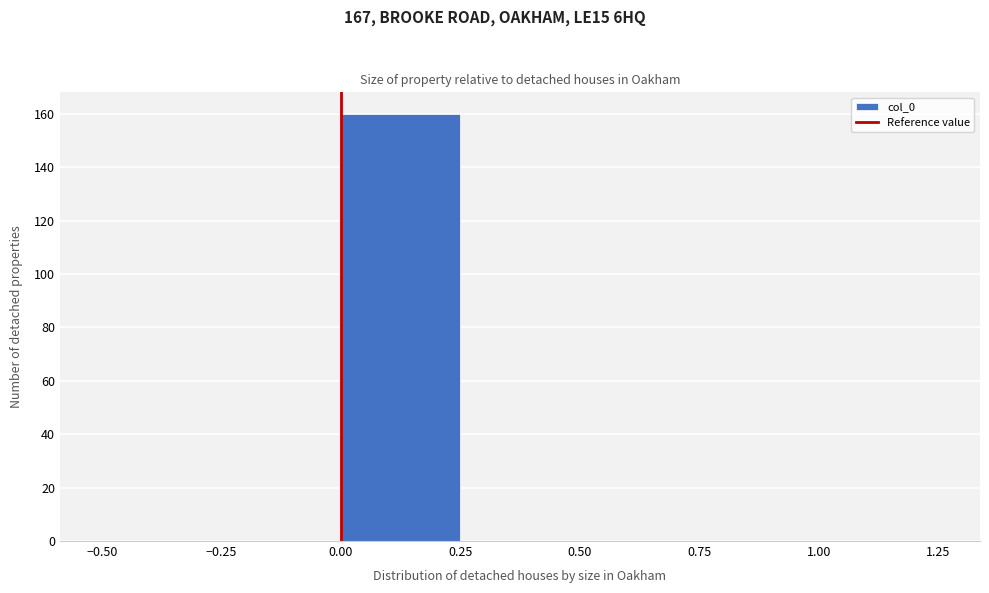

Reading left to right, list every bar in this chart as the range it spans on the x-axis followed by its height. The values are not printed on the chart, so give them approximately, as read against the axis.

-0.50 to -0.25: 0
-0.25 to 0.00: 0
0.00 to 0.25: 160
0.25 to 0.50: 0
0.50 to 0.75: 0
0.75 to 1.00: 0
1.00 to 1.25: 0